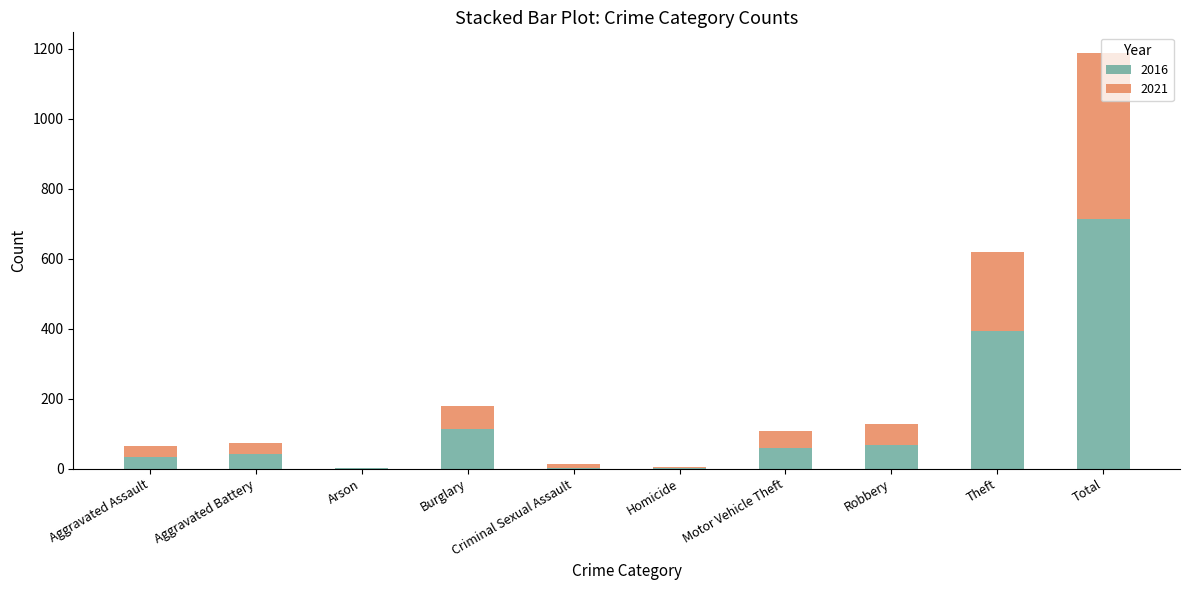

At which category is the sum across all series the highest?

Total